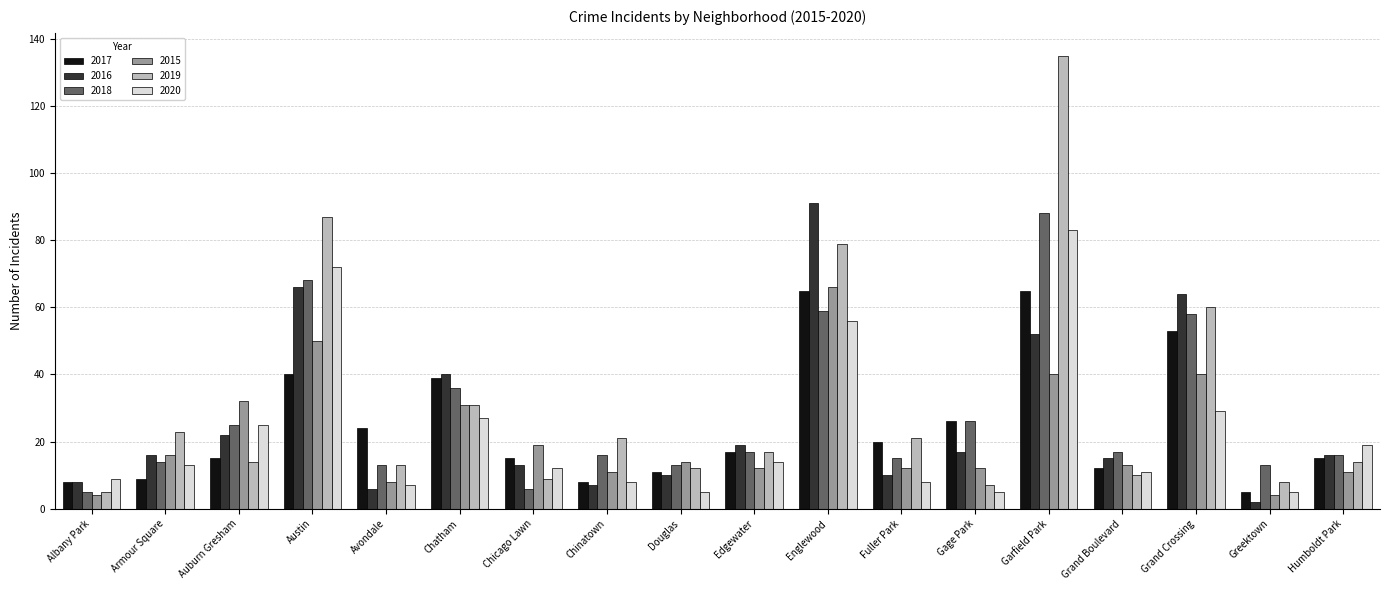

What is the total value across all series at Greektown?

37